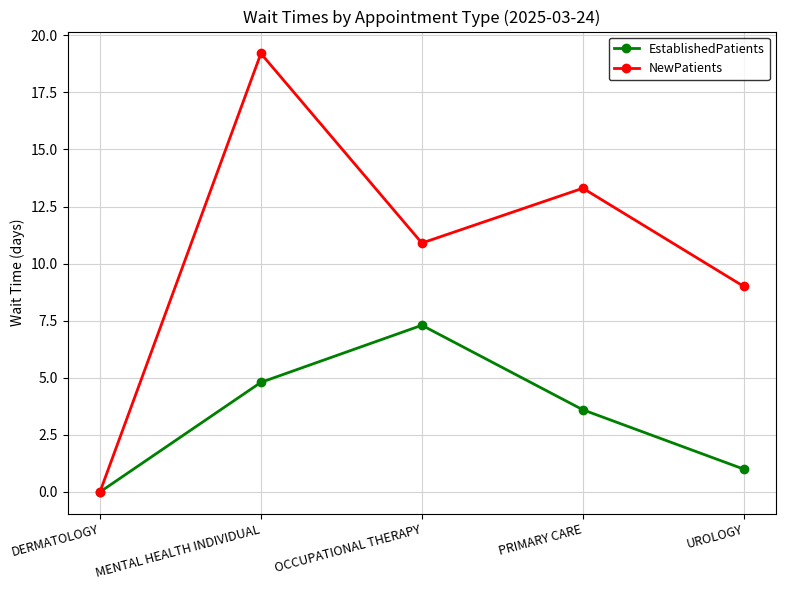

What is the average value of the NewPatients series?

10.5